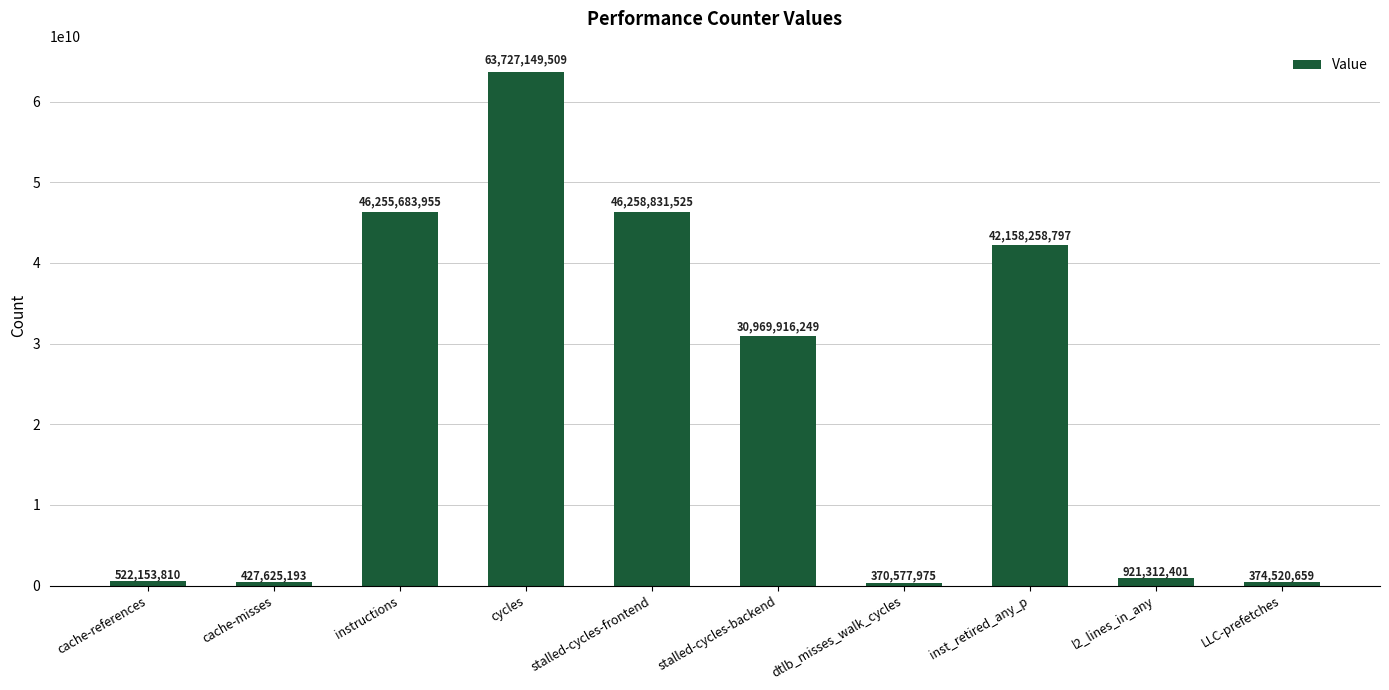

Which has a higher value, stalled-cycles-frontend or l2_lines_in_any?

stalled-cycles-frontend